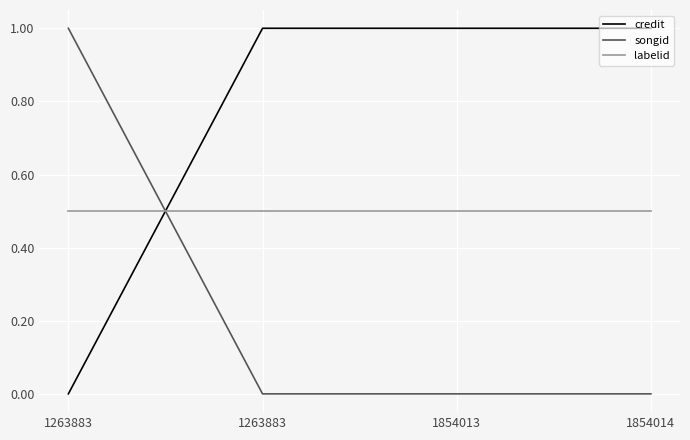

Which series has the largest total across all categories?

credit